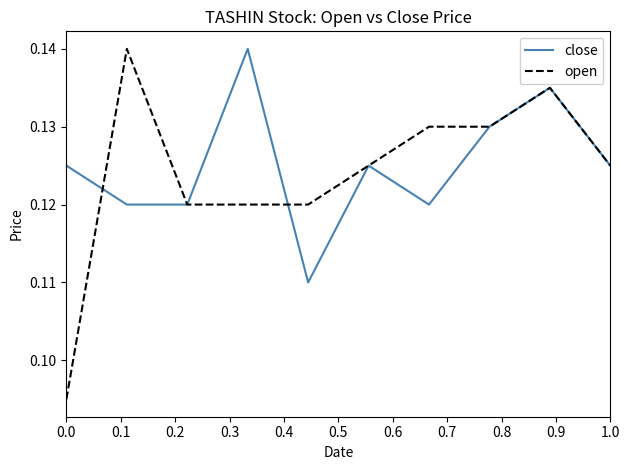

Which series has the widest spread of values?

open